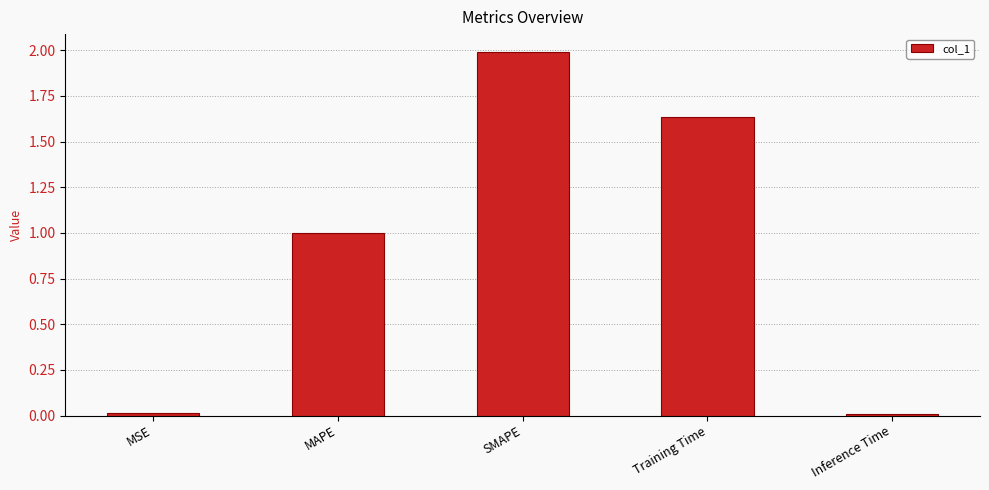

True or false: the data shows 0.0 at MSE.

True